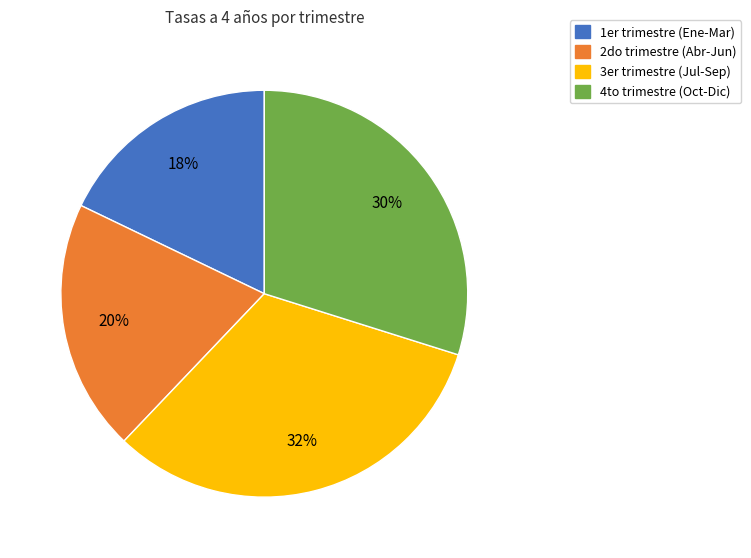

To the nearest percent, what is the average slice percentage?

25%